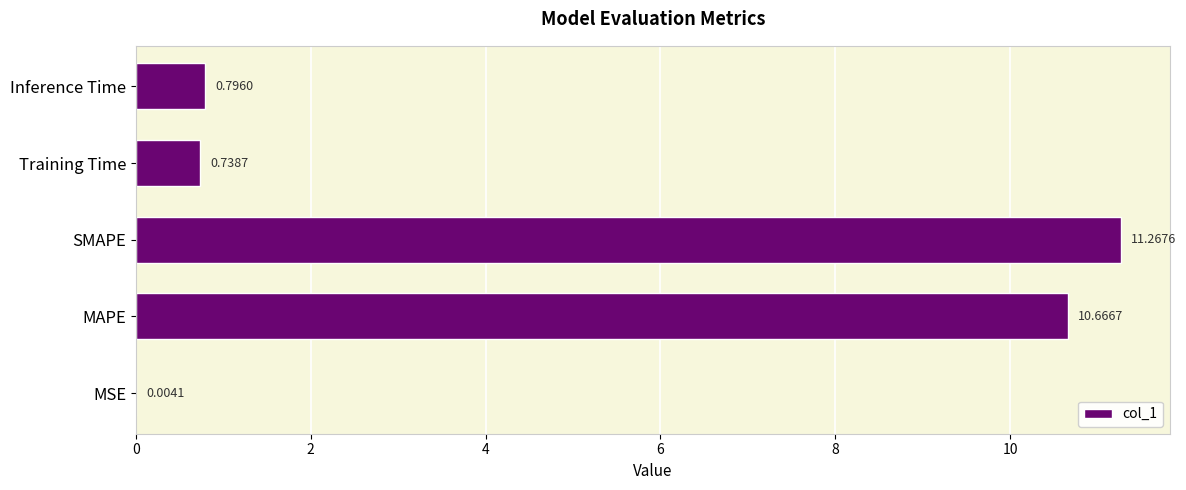

What is the change in value from MSE to SMAPE?

+11.3